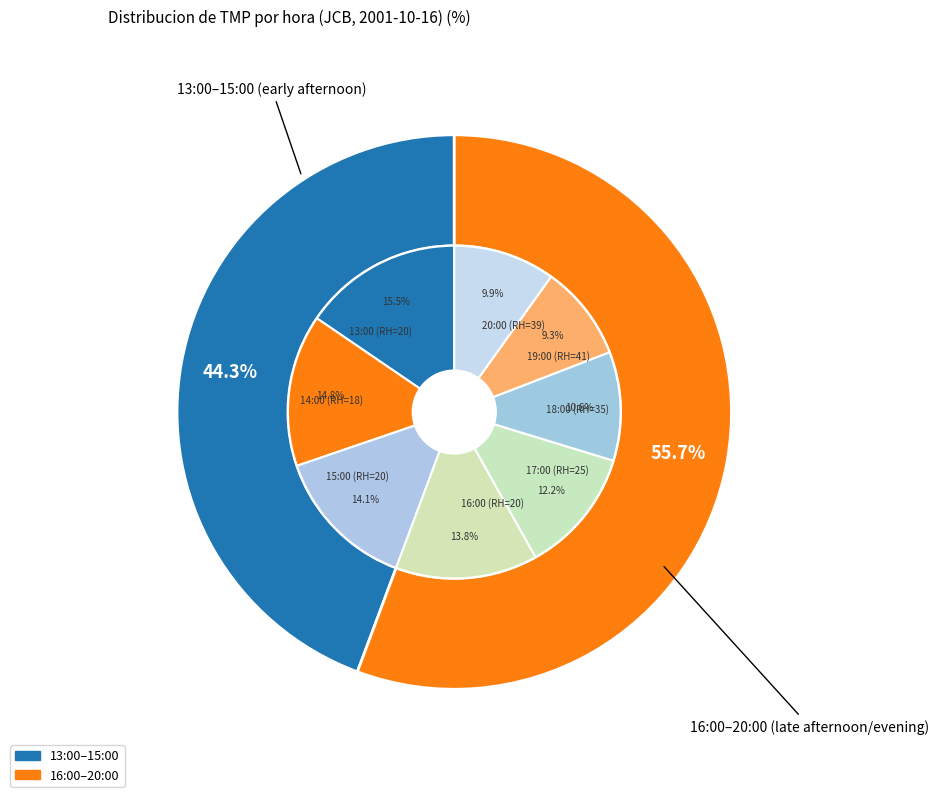

To the nearest percent, what is the combined percentage of 16:00 (RH=20) and 13:00 (RH=20)?

29%